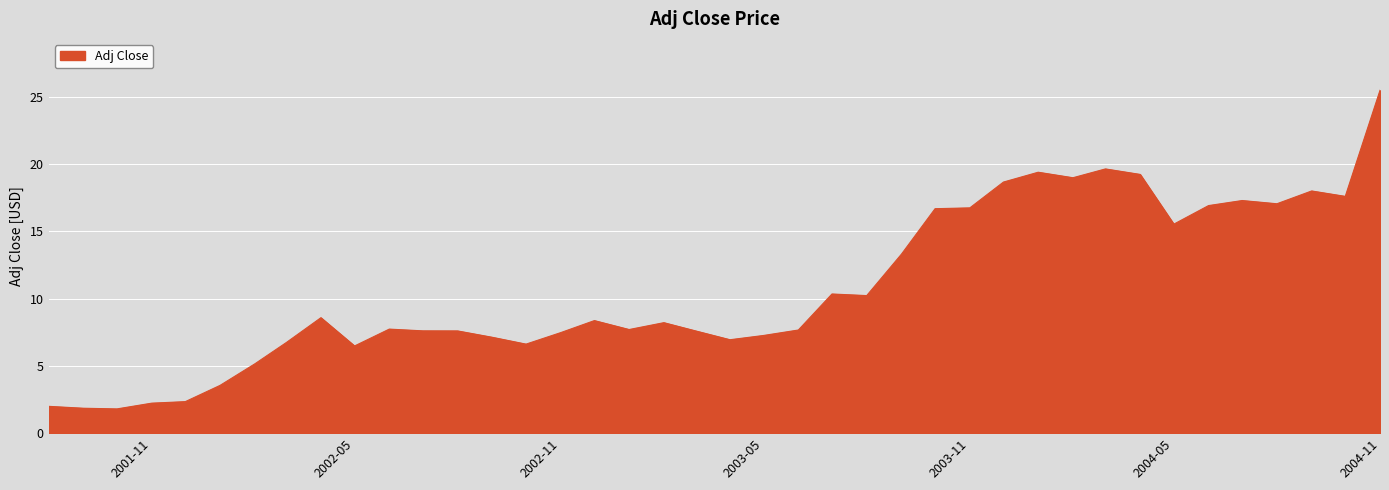

What is the difference between the maximum and minimum values?

23.7